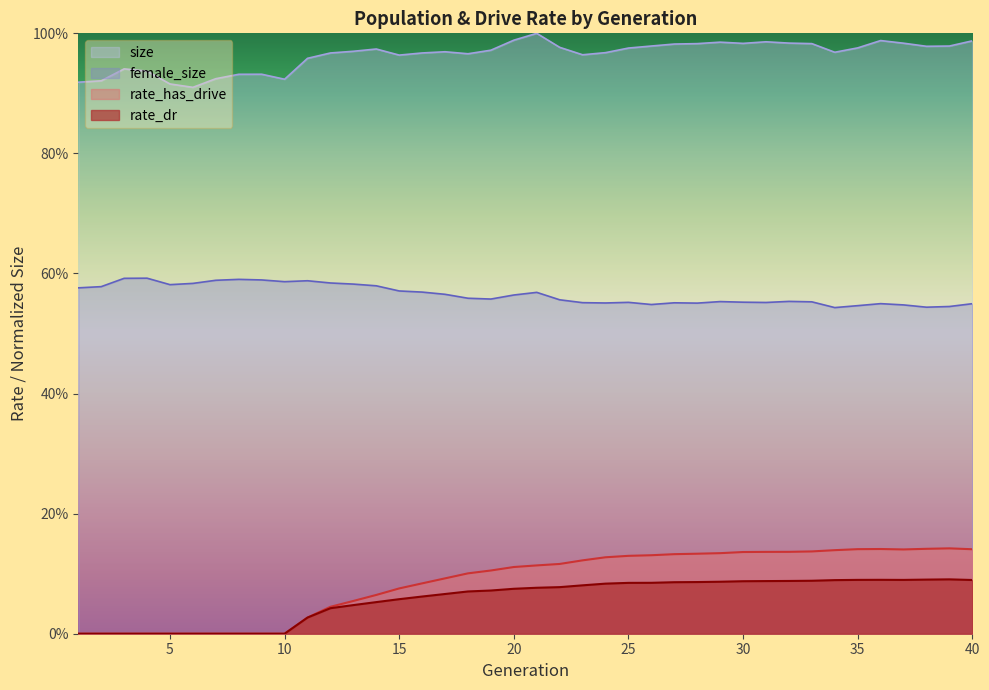

Does the chart display data point markers on the line(s)?

No